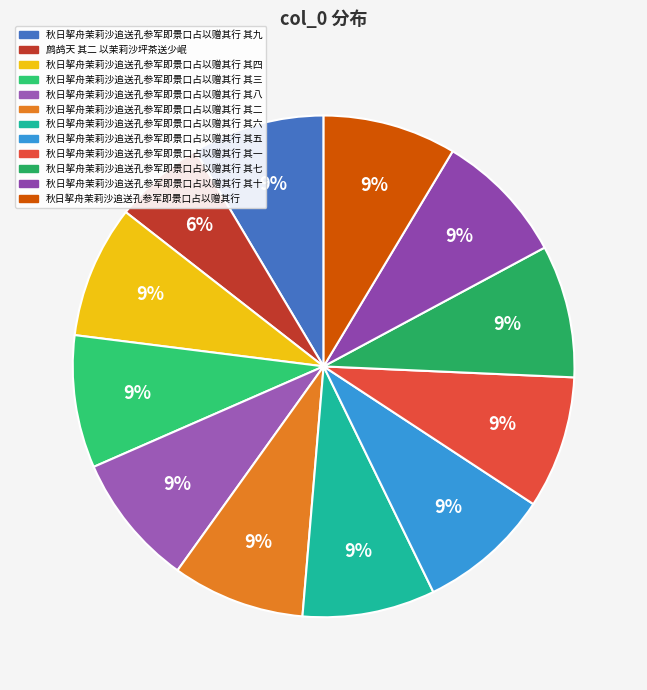

Count the number of slices in the pie.

12